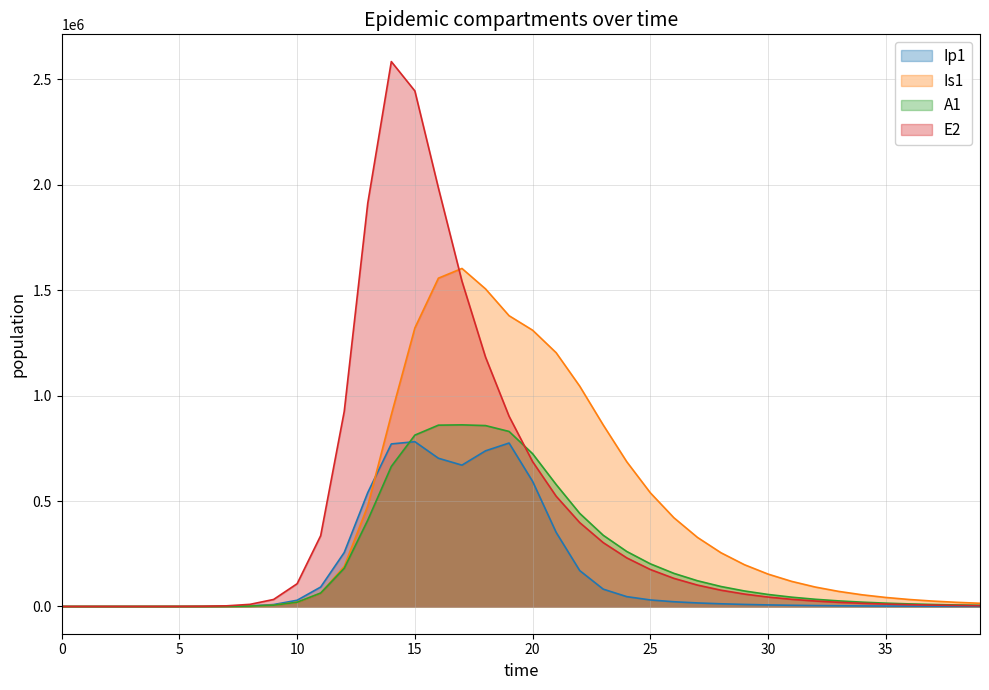

How many lines are shown in the chart?

4